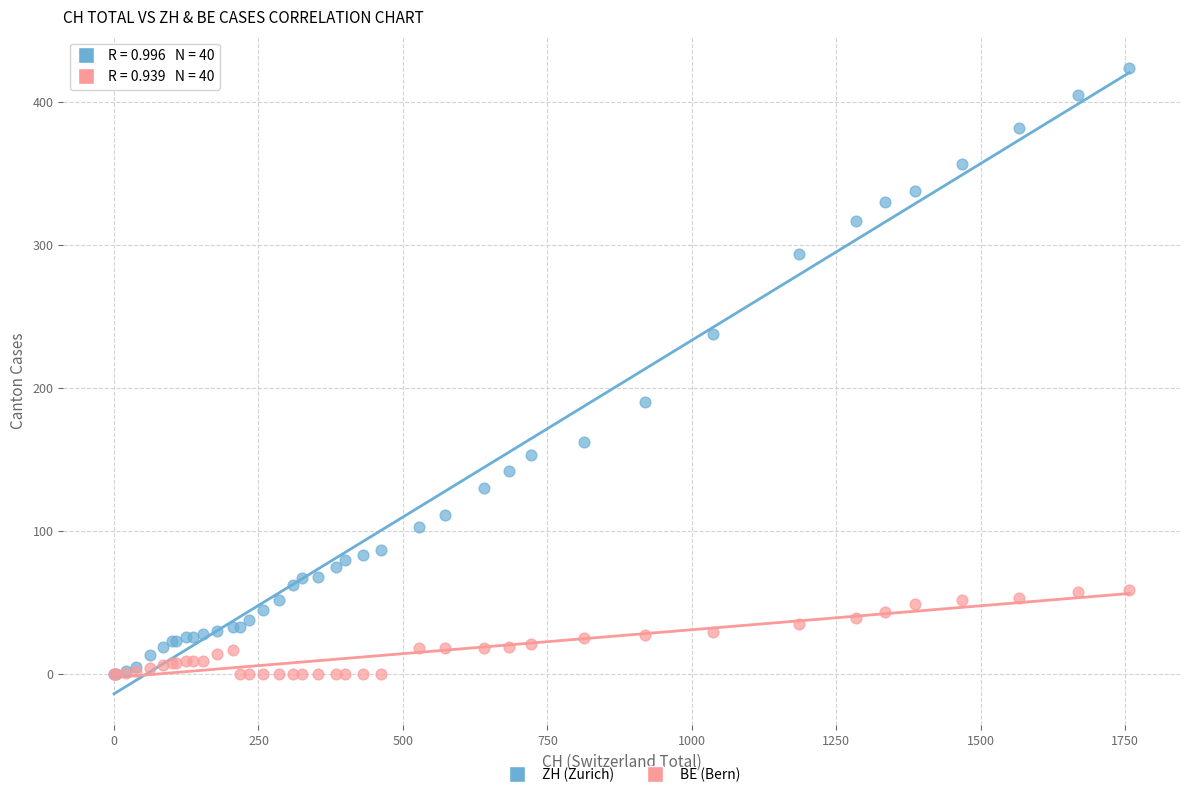

What are all the series names shown in the legend?

ZH (Zurich), BE (Bern)